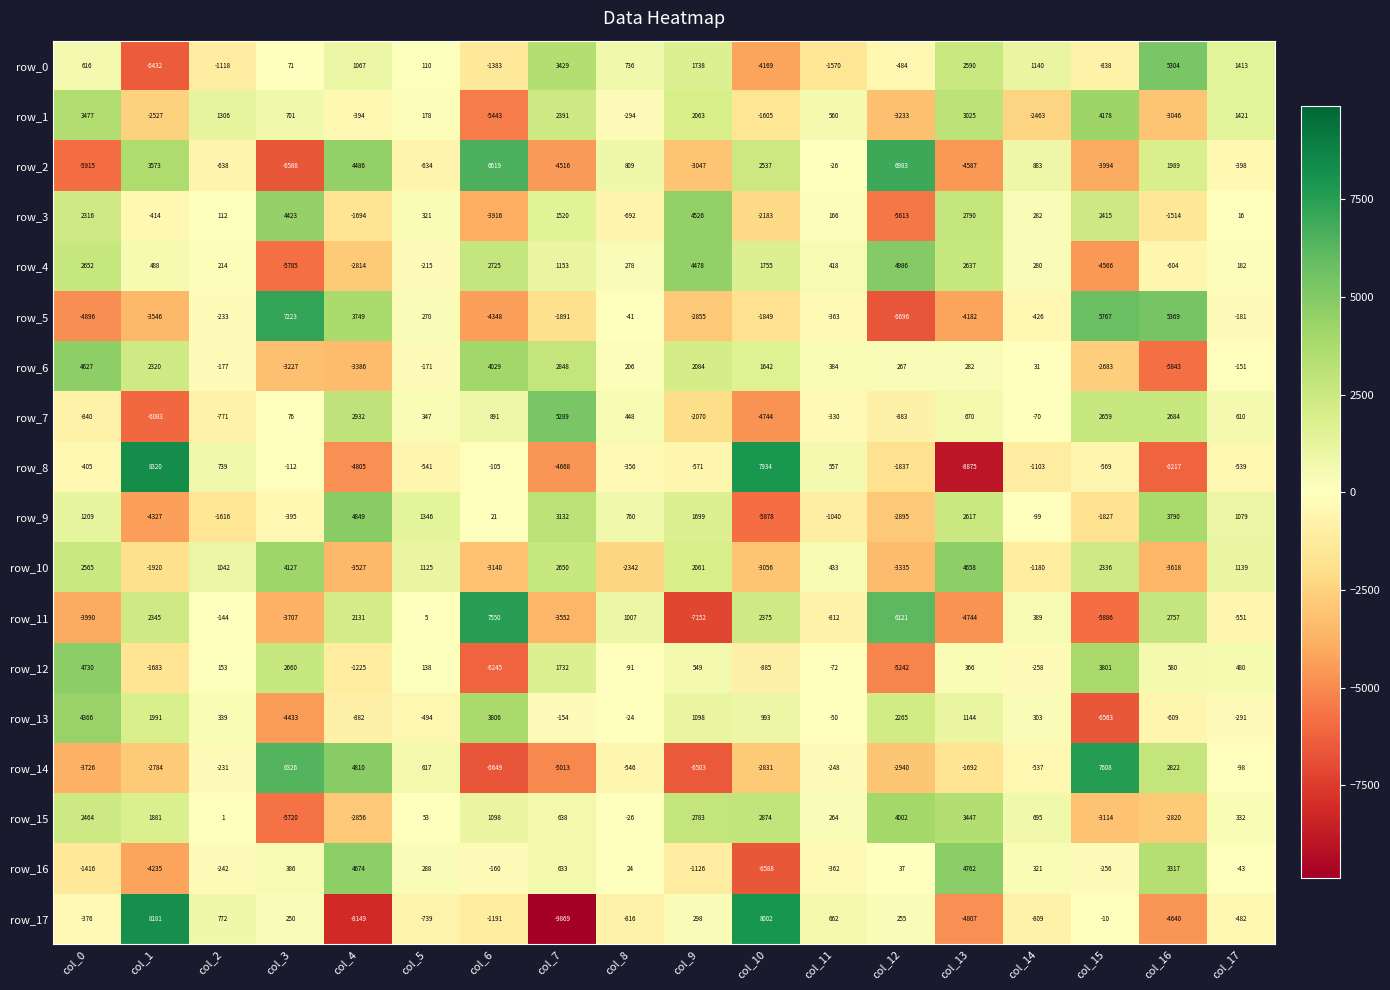

The value of row_9 at col_17 is 1527. True or false?

False